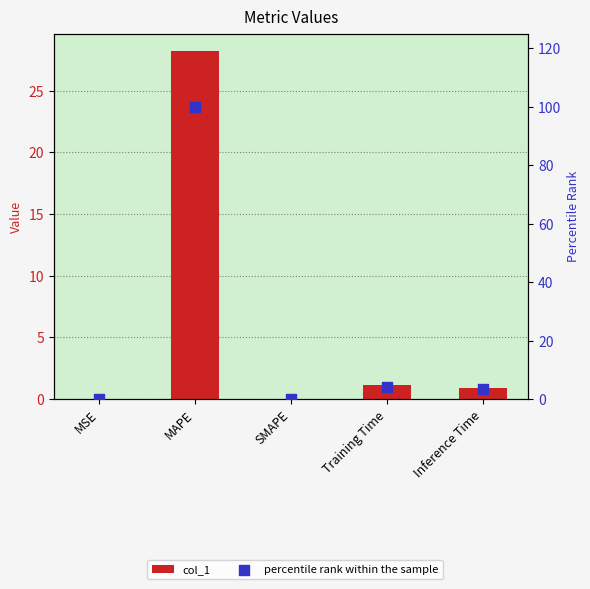

What are all the series names shown in the legend?

col_1, percentile rank within the sample